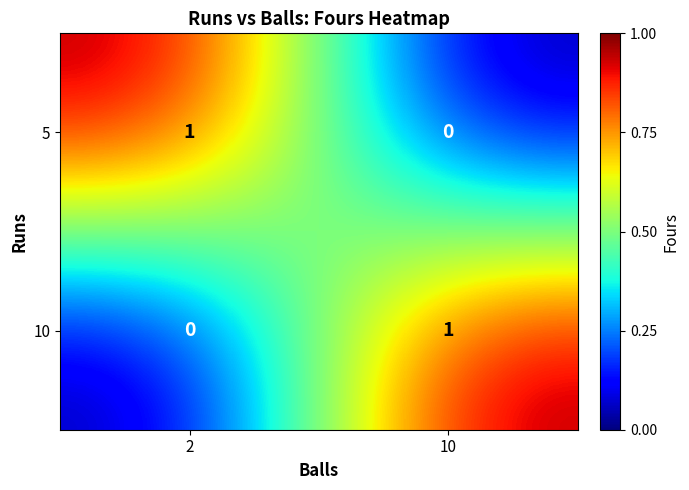

What is the maximum value shown in the chart?

1